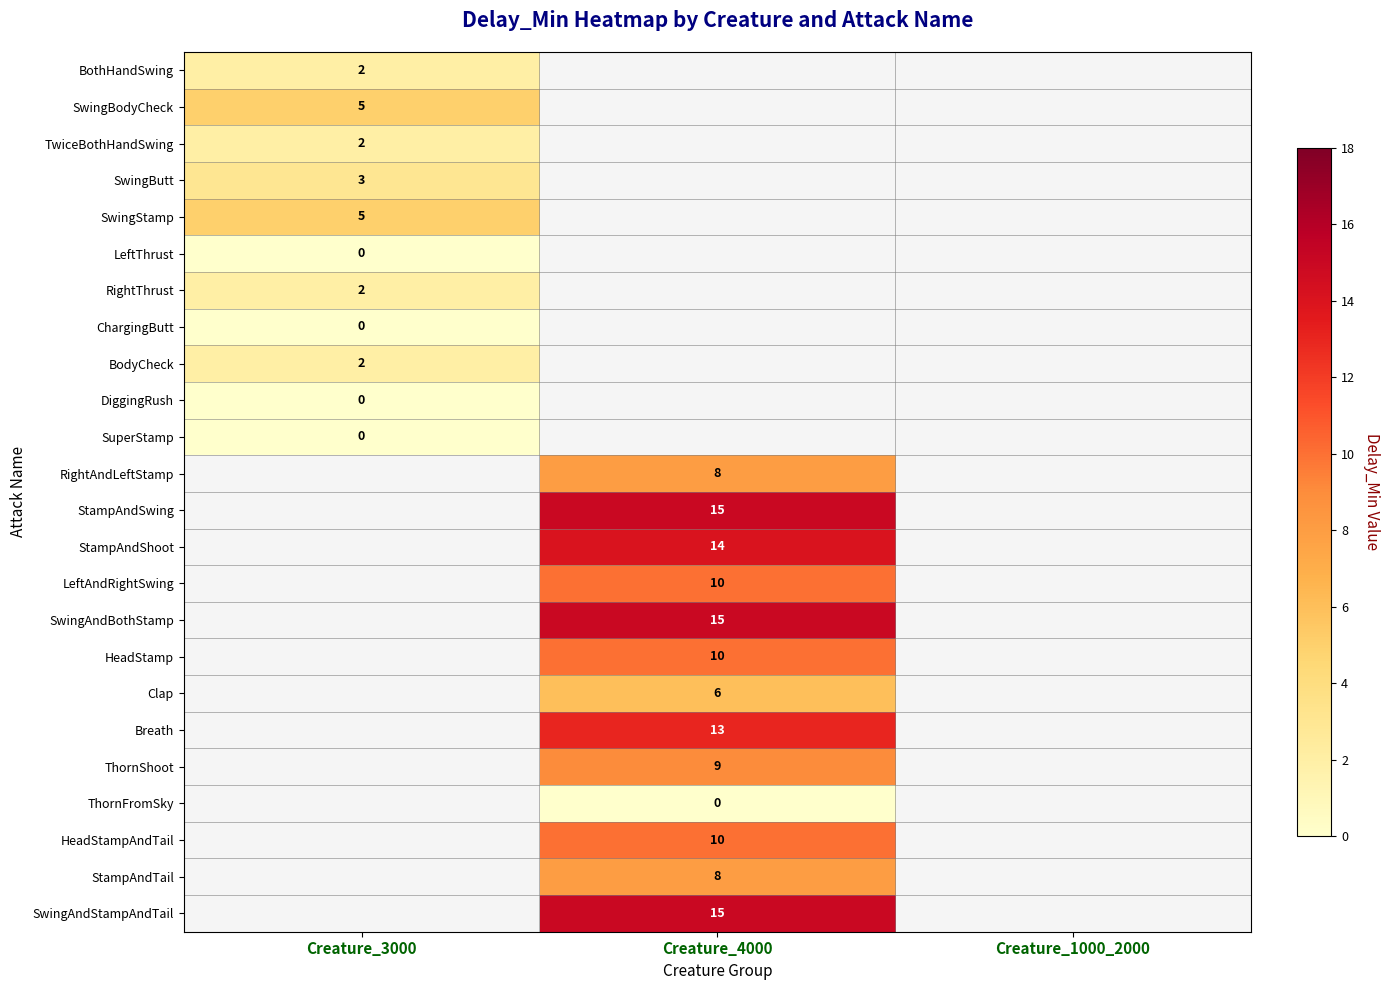

The value of SwingStamp at Creature_3000 is 5. True or false?

True